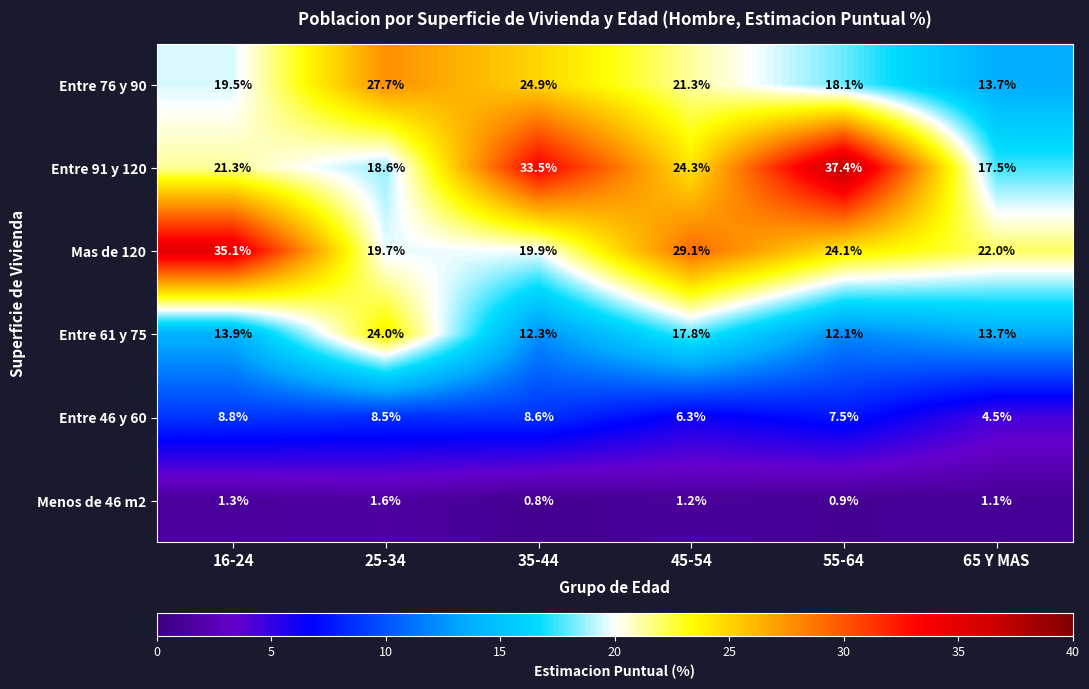

What is the difference between the highest and lowest values at 25-34?

26.1